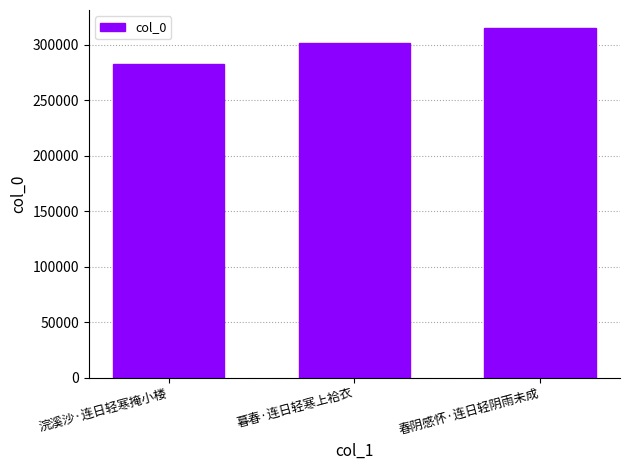

Reading left to right, list all the values displayed in this chart.

282574	301542	315643